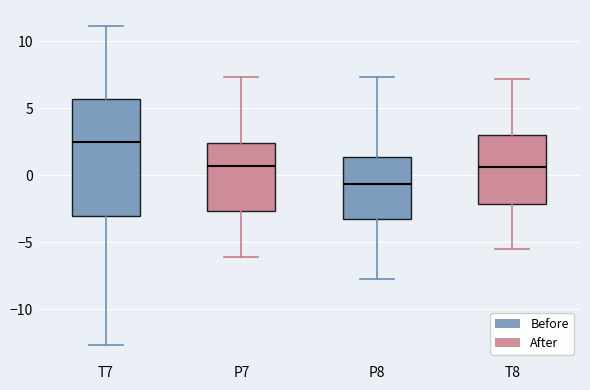

Which box has the lowest median line?

P8